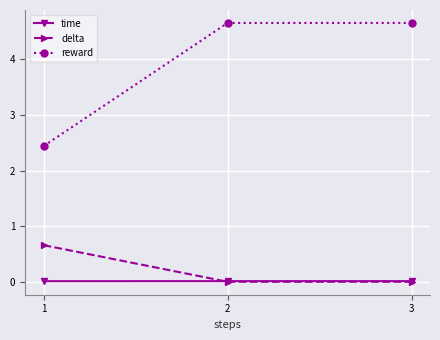

What is the maximum value for reward?

4.7